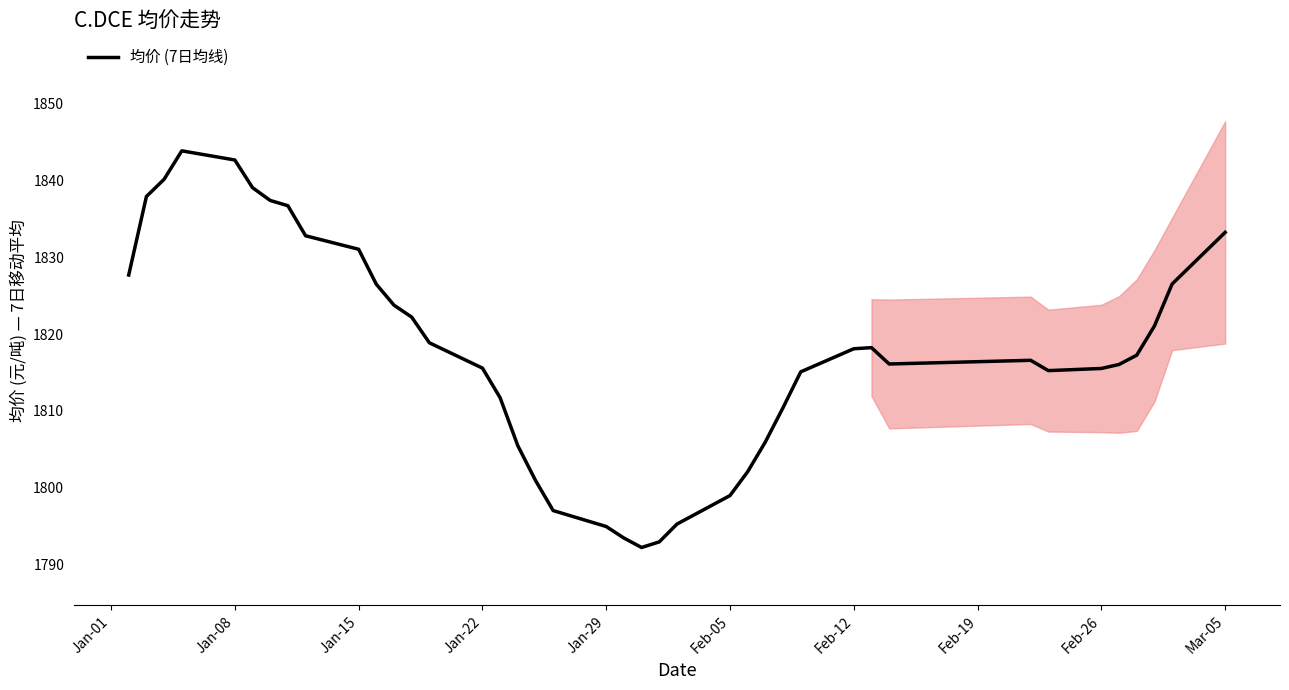

What is the highest value of the 均价 (7日均线) series?

1843.9